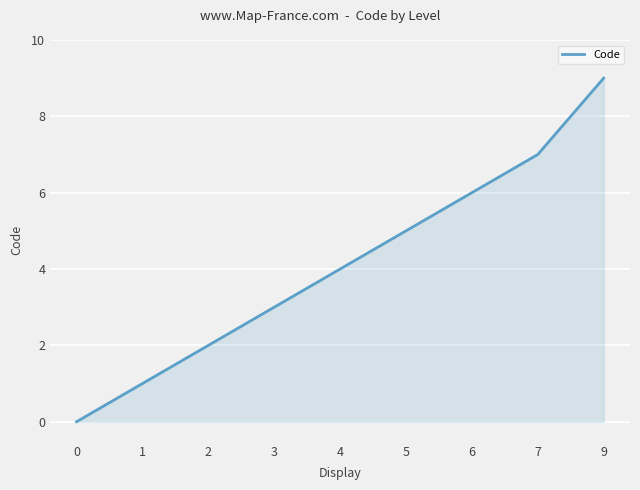

Is it true that the value at 9 is 15?

False